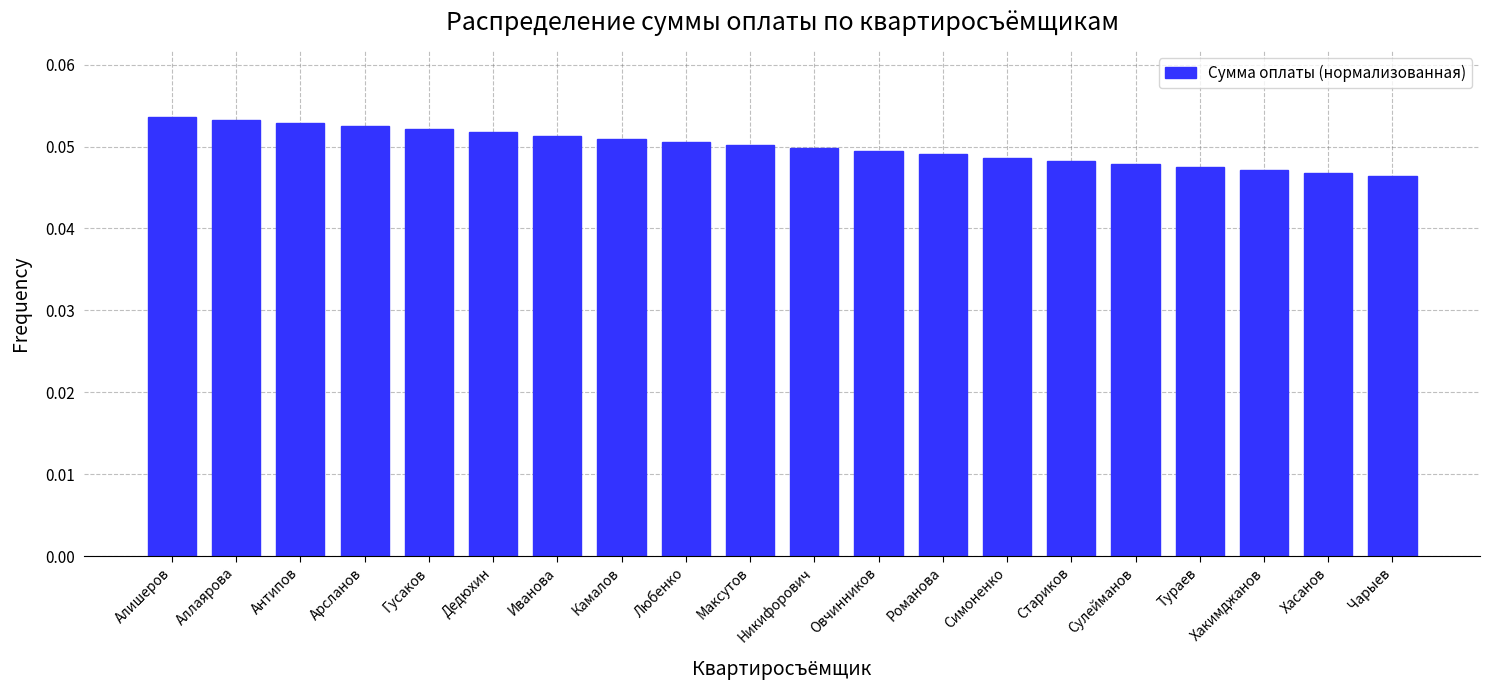

What is the label of the 14th bar from the right?

Иванова